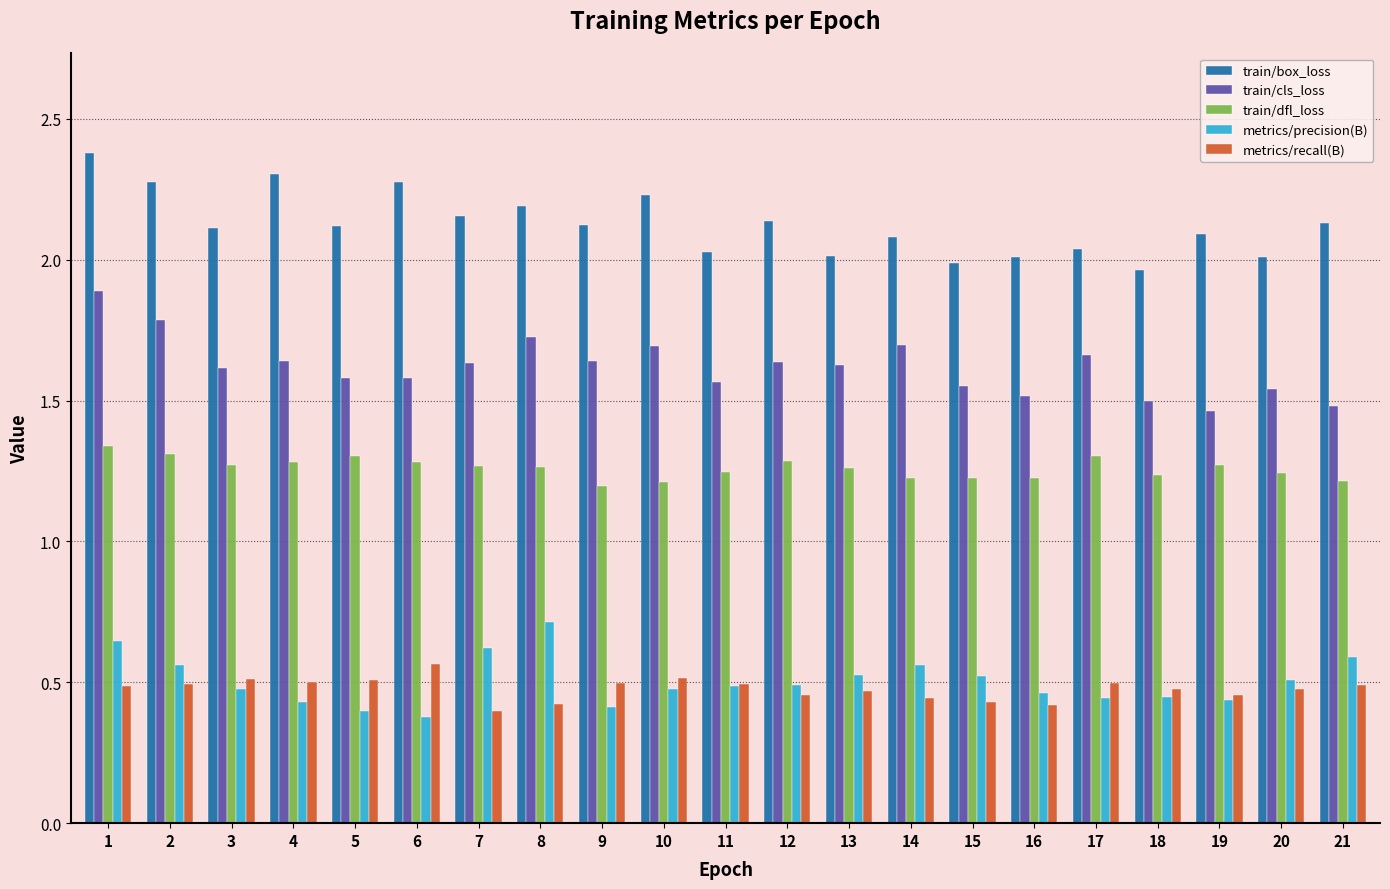

What is the sum of the metrics/recall(B) values at 12 and 19?

0.9